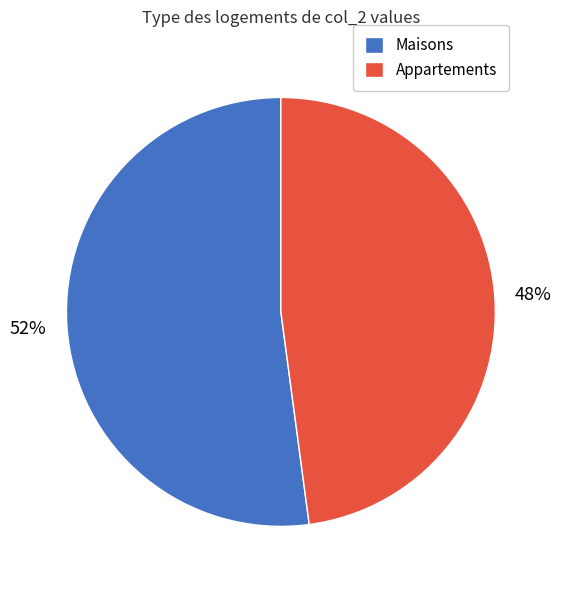

To the nearest percent, what portion does Appartements represent?

48%